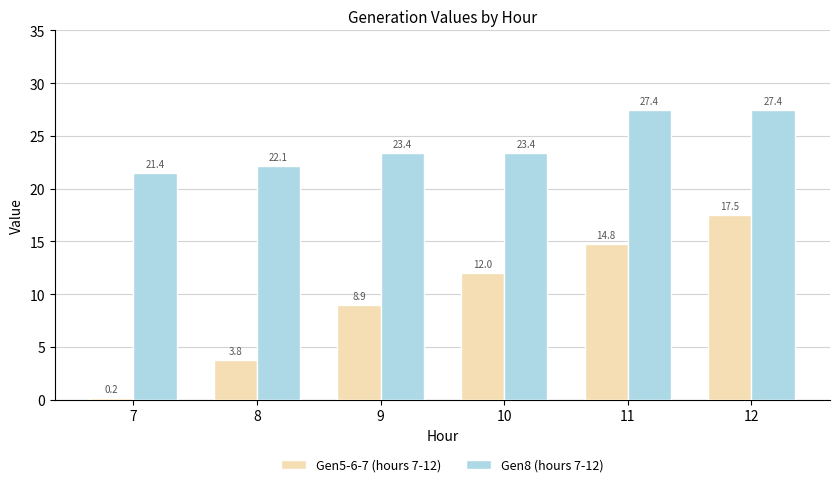

Is it true that Gen5-6-7 (hours 7-12) equals 17.5 at 12?

True